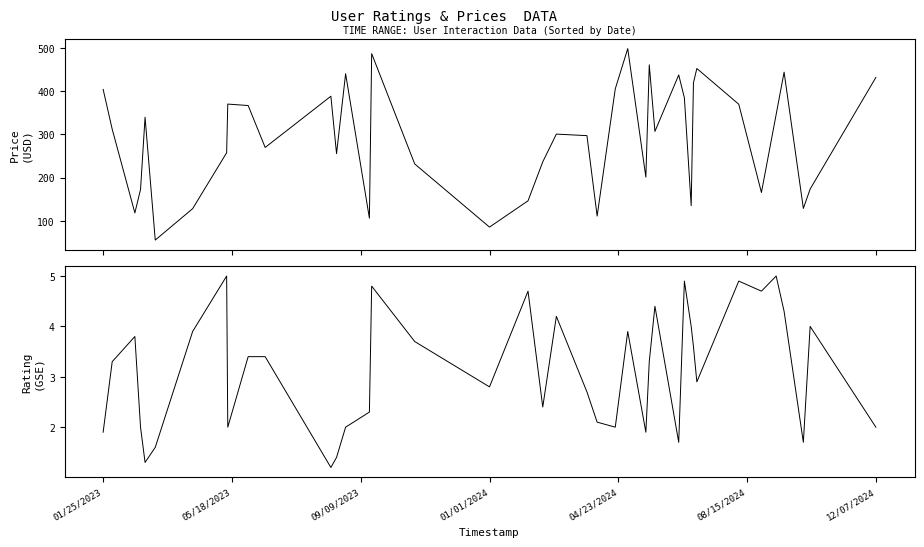

Rank the series by their average value, from highest to lowest.

Price, Rating